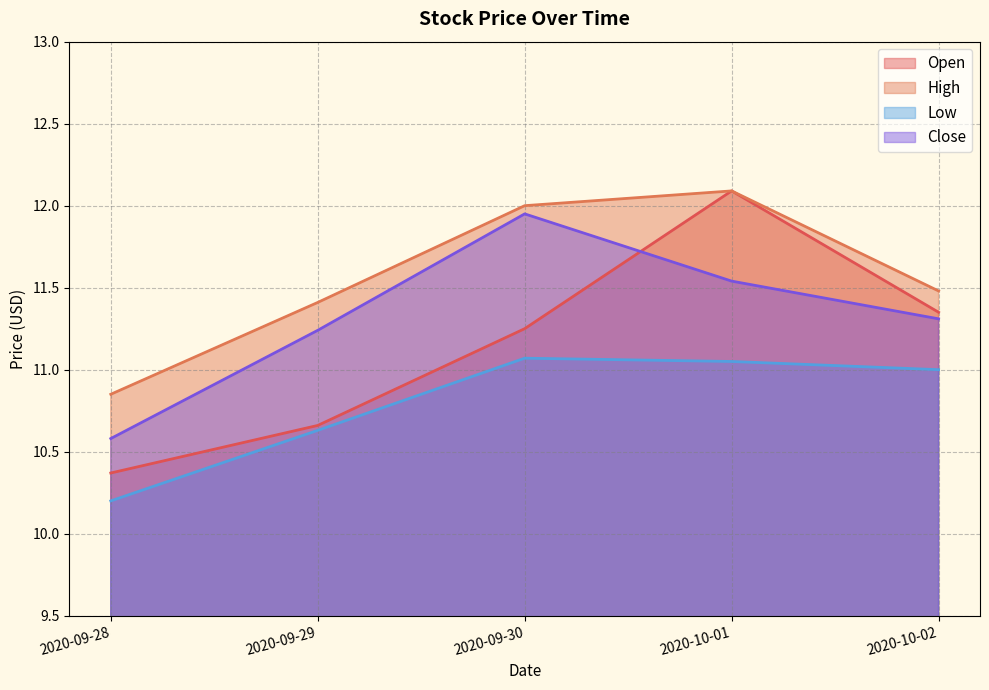

What is the highest value of the Open series?

12.1